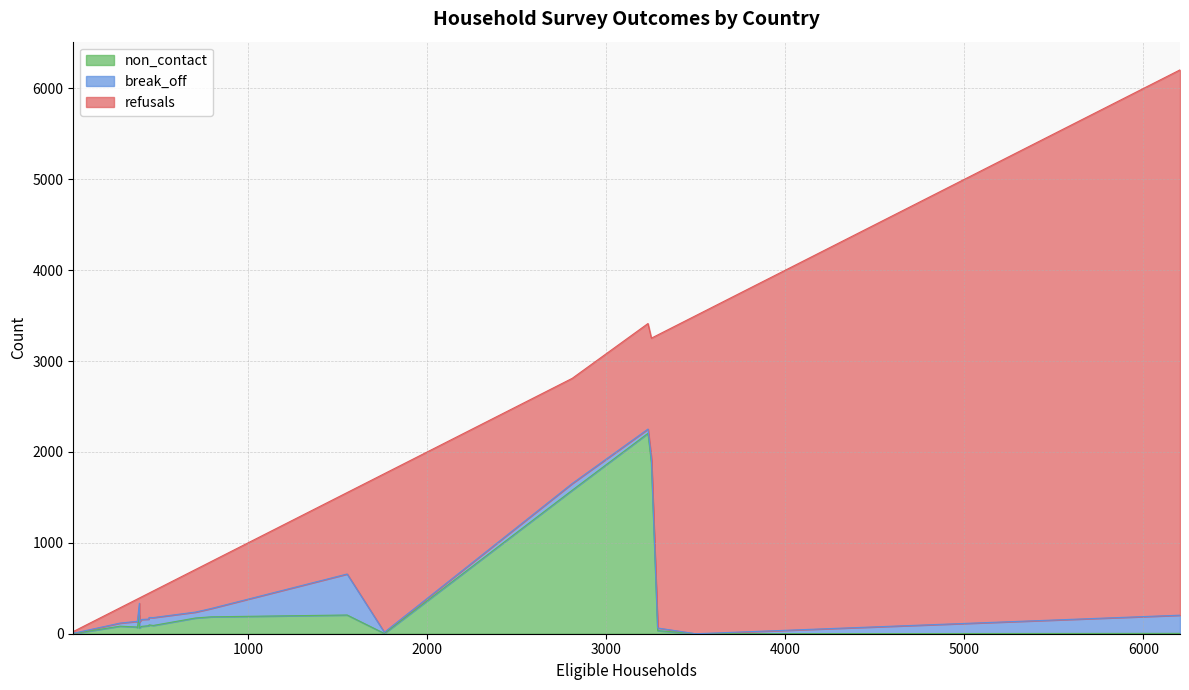

What are all the series names shown in the legend?

refusals, break_off, non_contact